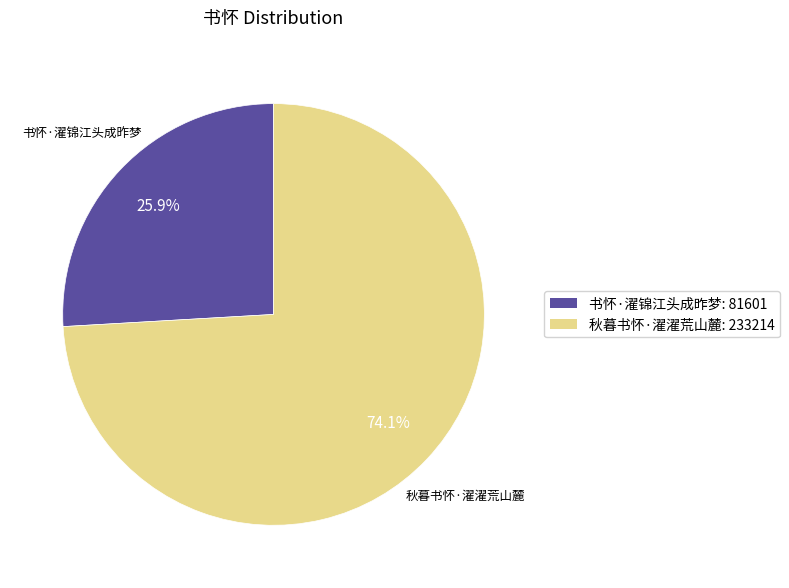

Is it true that 秋暮书怀·濯濯荒山麓 is 67% of the pie?

False